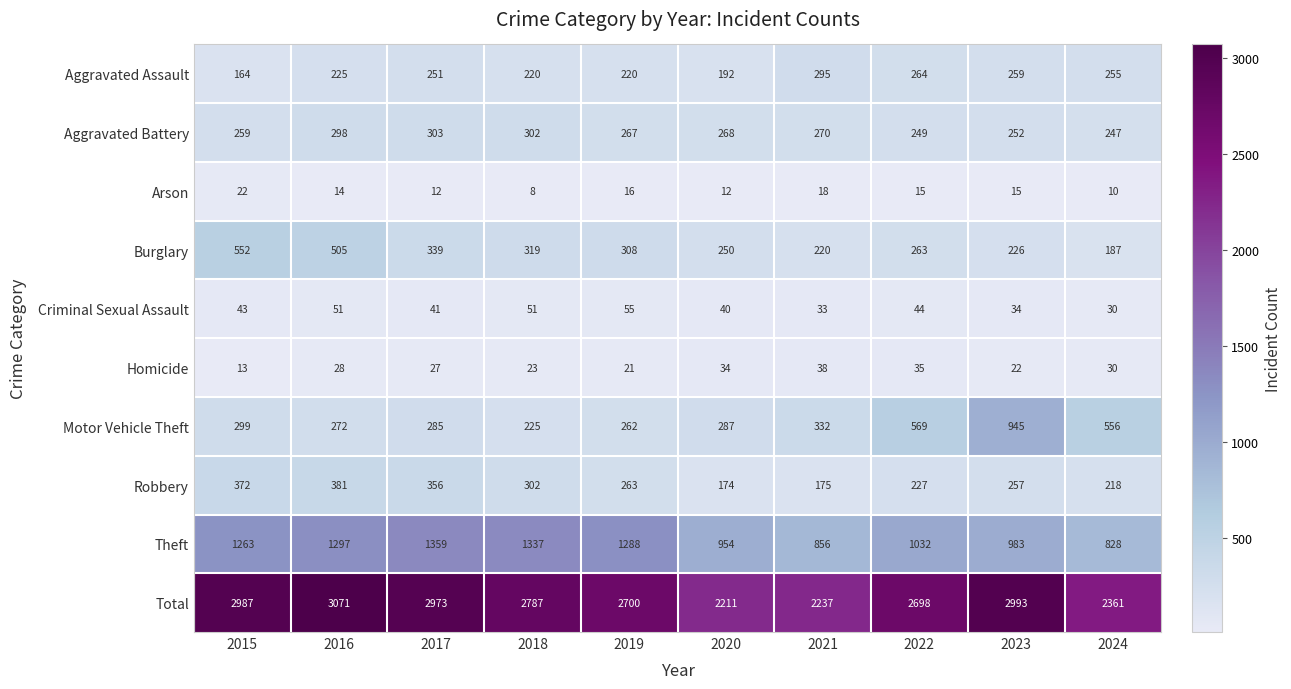

What is the average value of the Burglary series?

317